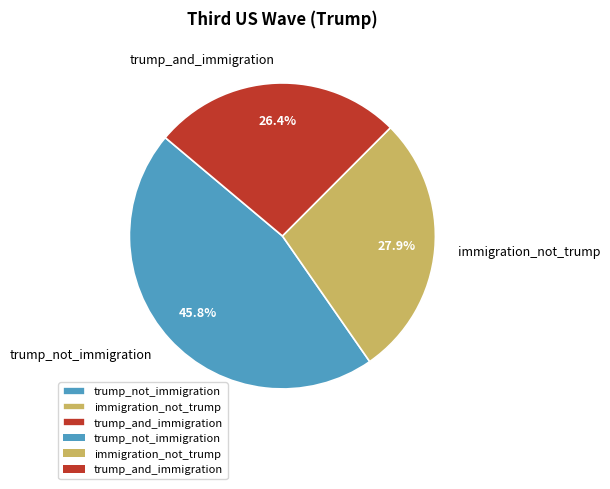

Is trump_not_immigration the majority of the pie?

No